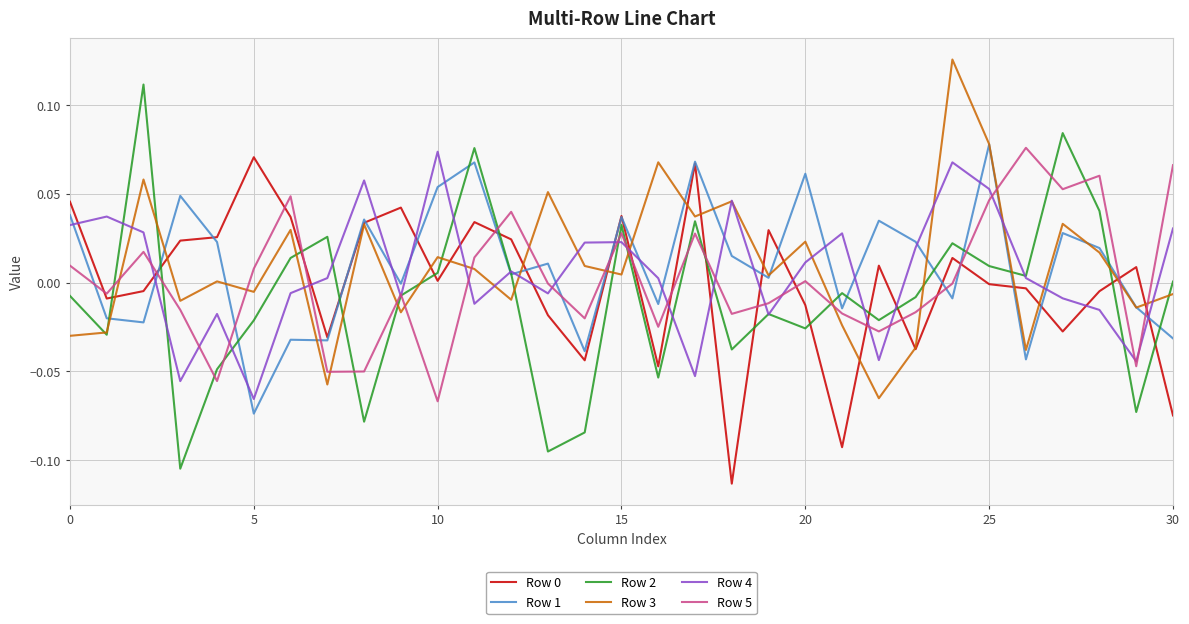

Which series has the widest spread of values?

Row 2